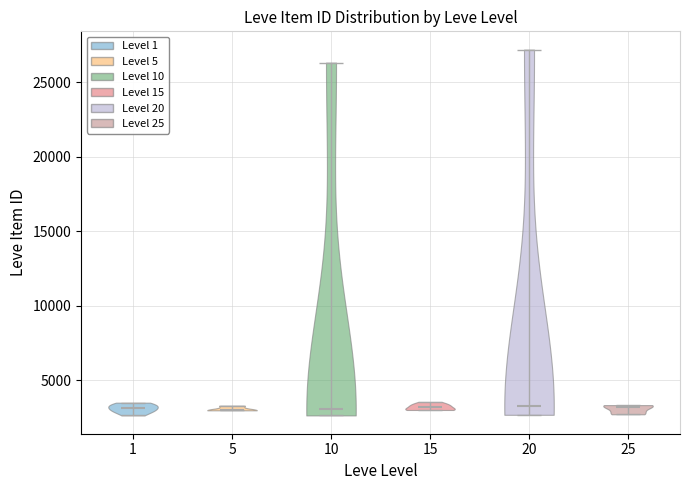

What is the highest point the violin at x = 25 reaches on the y-axis? The values are not printed on the chart, so give them approximately, as read against the axis.

3500